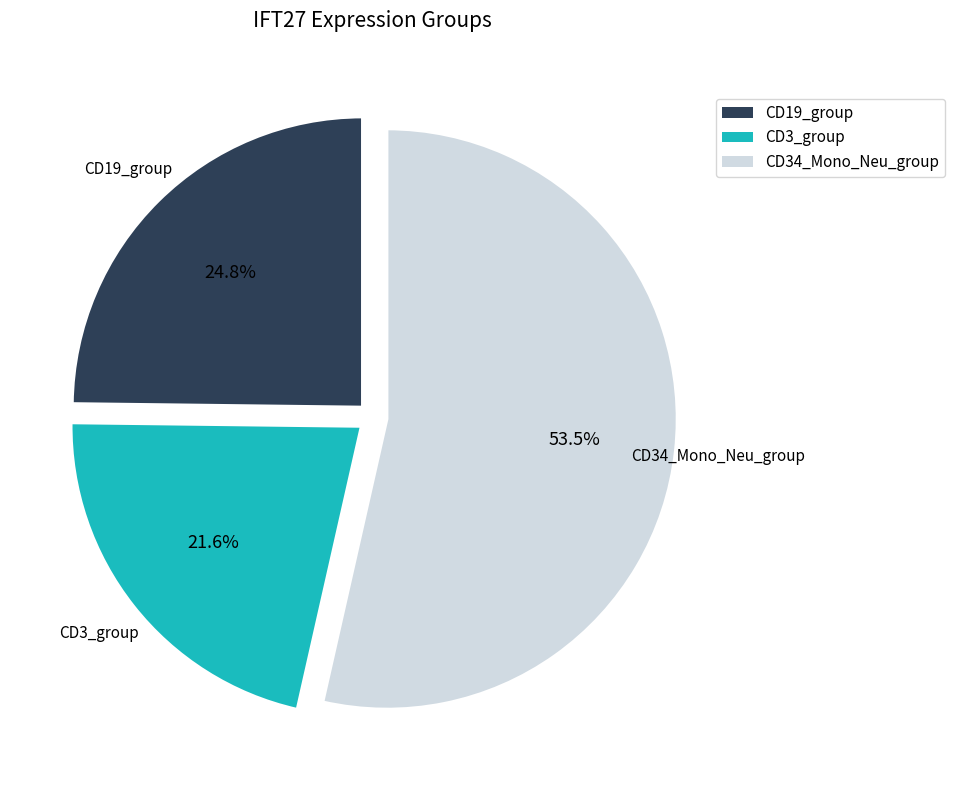

Is there a majority slice in this chart?

Yes